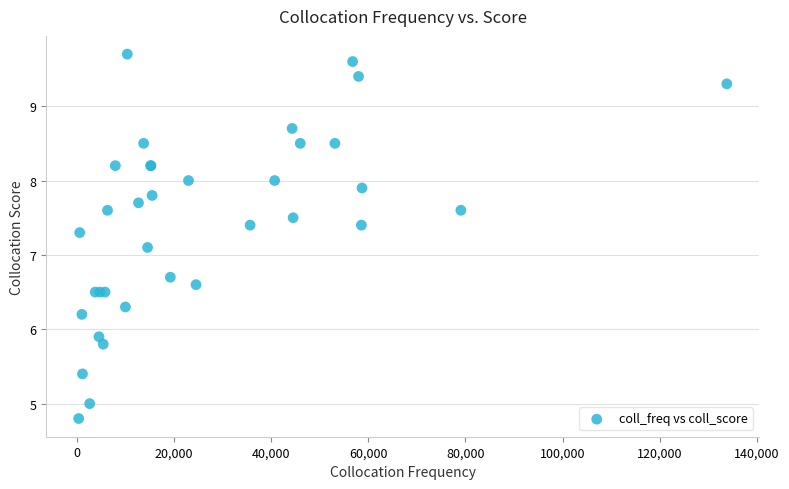

What Y value in the scatter plot is closest to 7?

7.1